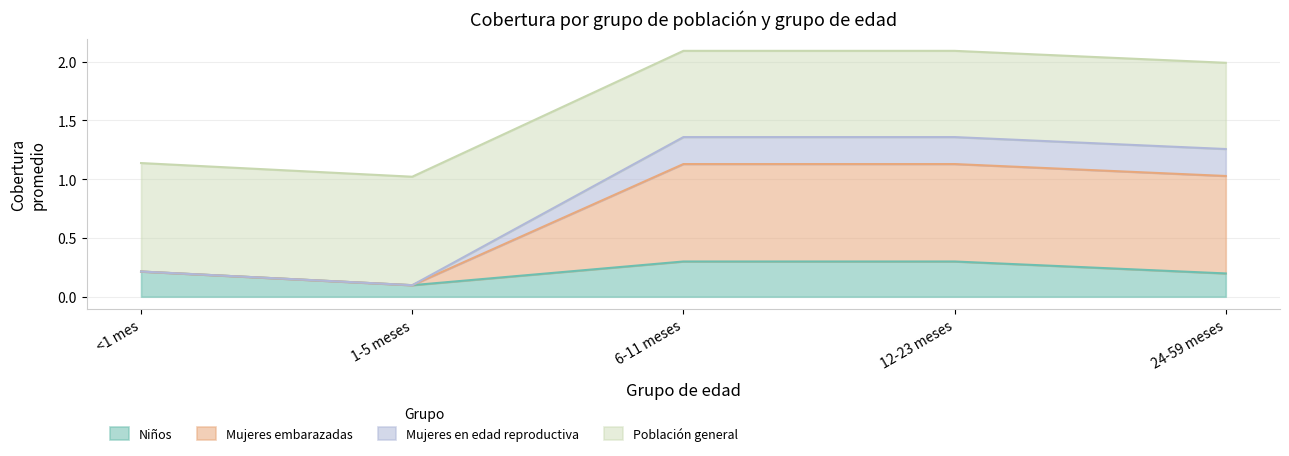

True or false: Niños has more than 1 interior local peaks.

False